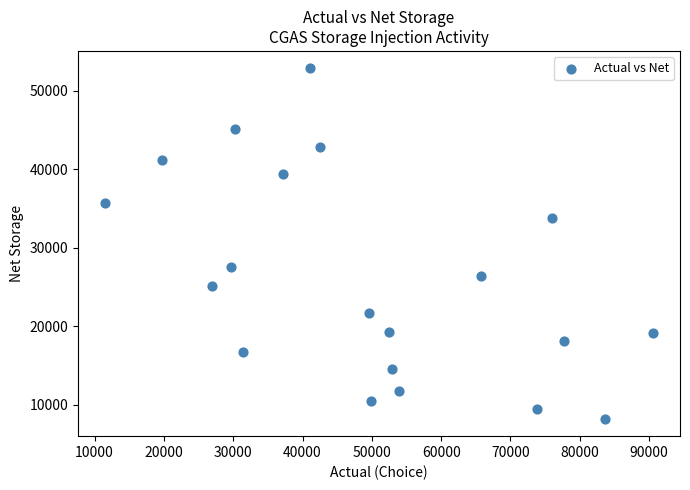

What is the range of X values (max minus min)?

78949